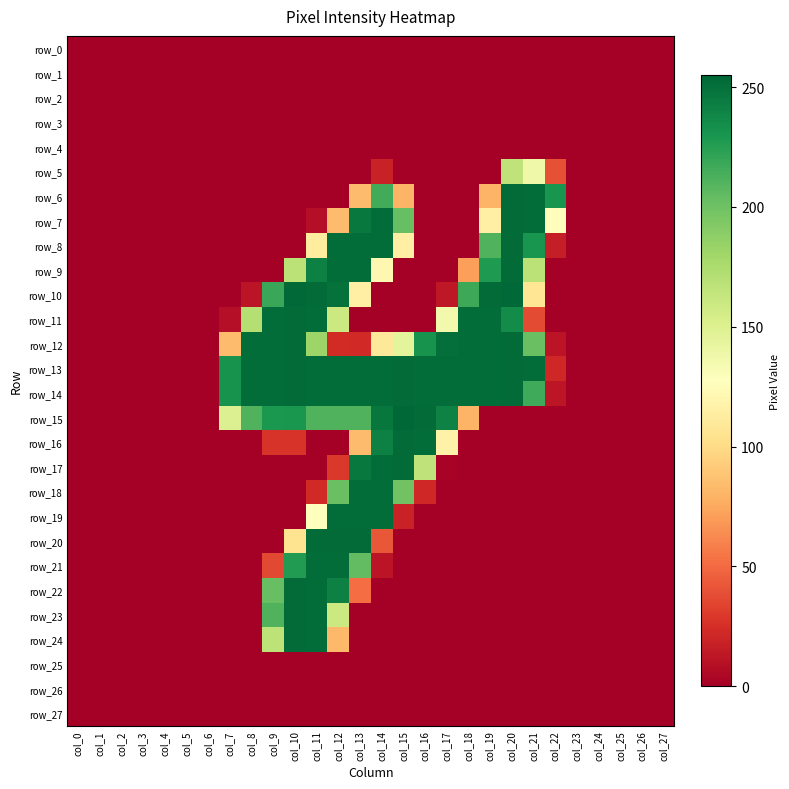

Reading left to right, extract all data points from this chart.

row_0: col_0=0	col_1=0	col_2=0	col_3=0	col_4=0	col_5=0	col_6=0	col_7=0	col_8=0	col_9=0	col_10=0	col_11=0	col_12=0	col_13=0	col_14=0	col_15=0	col_16=0	col_17=0	col_18=0	col_19=0	col_20=0	col_21=0	col_22=0	col_23=0	col_24=0	col_25=0	col_26=0	col_27=0
row_1: col_0=0	col_1=0	col_2=0	col_3=0	col_4=0	col_5=0	col_6=0	col_7=0	col_8=0	col_9=0	col_10=0	col_11=0	col_12=0	col_13=0	col_14=0	col_15=0	col_16=0	col_17=0	col_18=0	col_19=0	col_20=0	col_21=0	col_22=0	col_23=0	col_24=0	col_25=0	col_26=0	col_27=0
row_2: col_0=0	col_1=0	col_2=0	col_3=0	col_4=0	col_5=0	col_6=0	col_7=0	col_8=0	col_9=0	col_10=0	col_11=0	col_12=0	col_13=0	col_14=0	col_15=0	col_16=0	col_17=0	col_18=0	col_19=0	col_20=0	col_21=0	col_22=0	col_23=0	col_24=0	col_25=0	col_26=0	col_27=0
row_3: col_0=0	col_1=0	col_2=0	col_3=0	col_4=0	col_5=0	col_6=0	col_7=0	col_8=0	col_9=0	col_10=0	col_11=0	col_12=0	col_13=0	col_14=0	col_15=0	col_16=0	col_17=0	col_18=0	col_19=0	col_20=0	col_21=0	col_22=0	col_23=0	col_24=0	col_25=0	col_26=0	col_27=0
row_4: col_0=0	col_1=0	col_2=0	col_3=0	col_4=0	col_5=0	col_6=0	col_7=0	col_8=0	col_9=0	col_10=0	col_11=0	col_12=0	col_13=0	col_14=0	col_15=0	col_16=0	col_17=0	col_18=0	col_19=0	col_20=0	col_21=0	col_22=0	col_23=0	col_24=0	col_25=0	col_26=0	col_27=0
row_5: col_0=0	col_1=0	col_2=0	col_3=0	col_4=0	col_5=0	col_6=0	col_7=0	col_8=0	col_9=0	col_10=0	col_11=0	col_12=0	col_13=0	col_14=18	col_15=0	col_16=0	col_17=0	col_18=0	col_19=0	col_20=166	col_21=138	col_22=39	col_23=0	col_24=0	col_25=0	col_26=0	col_27=0
row_6: col_0=0	col_1=0	col_2=0	col_3=0	col_4=0	col_5=0	col_6=0	col_7=0	col_8=0	col_9=0	col_10=0	col_11=0	col_12=0	col_13=84	col_14=216	col_15=80	col_16=0	col_17=0	col_18=0	col_19=80	col_20=253	col_21=252	col_22=231	col_23=0	col_24=0	col_25=0	col_26=0	col_27=0
row_7: col_0=0	col_1=0	col_2=0	col_3=0	col_4=0	col_5=0	col_6=0	col_7=0	col_8=0	col_9=0	col_10=0	col_11=8	col_12=84	col_13=246	col_14=252	col_15=203	col_16=0	col_17=0	col_18=0	col_19=115	col_20=253	col_21=252	col_22=126	col_23=0	col_24=0	col_25=0	col_26=0	col_27=0
row_8: col_0=0	col_1=0	col_2=0	col_3=0	col_4=0	col_5=0	col_6=0	col_7=0	col_8=0	col_9=0	col_10=0	col_11=112	col_12=252	col_13=252	col_14=252	col_15=115	col_16=0	col_17=0	col_18=0	col_19=211	col_20=253	col_21=231	col_22=16	col_23=0	col_24=0	col_25=0	col_26=0	col_27=0
row_9: col_0=0	col_1=0	col_2=0	col_3=0	col_4=0	col_5=0	col_6=0	col_7=0	col_8=0	col_9=0	col_10=168	col_11=242	col_12=252	col_13=252	col_14=121	col_15=0	col_16=0	col_17=0	col_18=71	col_19=228	col_20=253	col_21=168	col_22=0	col_23=0	col_24=0	col_25=0	col_26=0	col_27=0
row_10: col_0=0	col_1=0	col_2=0	col_3=0	col_4=0	col_5=0	col_6=0	col_7=0	col_8=11	col_9=219	col_10=254	col_11=253	col_12=250	col_13=115	col_14=0	col_15=0	col_16=0	col_17=13	col_18=218	col_19=253	col_20=254	col_21=107	col_22=0	col_23=0	col_24=0	col_25=0	col_26=0	col_27=0
row_11: col_0=0	col_1=0	col_2=0	col_3=0	col_4=0	col_5=0	col_6=0	col_7=8	col_8=171	col_9=252	col_10=253	col_11=252	col_12=160	col_13=0	col_14=0	col_15=0	col_16=0	col_17=136	col_18=252	col_19=252	col_20=236	col_21=37	col_22=0	col_23=0	col_24=0	col_25=0	col_26=0	col_27=0
row_12: col_0=0	col_1=0	col_2=0	col_3=0	col_4=0	col_5=0	col_6=0	col_7=84	col_8=252	col_9=252	col_10=253	col_11=182	col_12=23	col_13=22	col_14=110	col_15=145	col_16=232	col_17=251	col_18=252	col_19=252	col_20=253	col_21=202	col_22=11	col_23=0	col_24=0	col_25=0	col_26=0	col_27=0
row_13: col_0=0	col_1=0	col_2=0	col_3=0	col_4=0	col_5=0	col_6=0	col_7=232	col_8=252	col_9=252	col_10=253	col_11=252	col_12=252	col_13=252	col_14=252	col_15=253	col_16=252	col_17=252	col_18=252	col_19=252	col_20=253	col_21=252	col_22=21	col_23=0	col_24=0	col_25=0	col_26=0	col_27=0
row_14: col_0=0	col_1=0	col_2=0	col_3=0	col_4=0	col_5=0	col_6=0	col_7=232	col_8=252	col_9=252	col_10=253	col_11=252	col_12=252	col_13=252	col_14=252	col_15=253	col_16=252	col_17=252	col_18=252	col_19=252	col_20=253	col_21=217	col_22=12	col_23=0	col_24=0	col_25=0	col_26=0	col_27=0
row_15: col_0=0	col_1=0	col_2=0	col_3=0	col_4=0	col_5=0	col_6=0	col_7=150	col_8=211	col_9=229	col_10=230	col_11=211	col_12=211	col_13=211	col_14=247	col_15=255	col_16=253	col_17=241	col_18=80	col_19=0	col_20=0	col_21=0	col_22=0	col_23=0	col_24=0	col_25=0	col_26=0	col_27=0
row_16: col_0=0	col_1=0	col_2=0	col_3=0	col_4=0	col_5=0	col_6=0	col_7=0	col_8=0	col_9=27	col_10=27	col_11=0	col_12=0	col_13=84	col_14=242	col_15=253	col_16=252	col_17=117	col_18=0	col_19=0	col_20=0	col_21=0	col_22=0	col_23=0	col_24=0	col_25=0	col_26=0	col_27=0
row_17: col_0=0	col_1=0	col_2=0	col_3=0	col_4=0	col_5=0	col_6=0	col_7=0	col_8=0	col_9=0	col_10=0	col_11=0	col_12=29	col_13=246	col_14=252	col_15=253	col_16=166	col_17=2	col_18=0	col_19=0	col_20=0	col_21=0	col_22=0	col_23=0	col_24=0	col_25=0	col_26=0	col_27=0
row_18: col_0=0	col_1=0	col_2=0	col_3=0	col_4=0	col_5=0	col_6=0	col_7=0	col_8=0	col_9=0	col_10=0	col_11=22	col_12=202	col_13=252	col_14=252	col_15=199	col_16=21	col_17=0	col_18=0	col_19=0	col_20=0	col_21=0	col_22=0	col_23=0	col_24=0	col_25=0	col_26=0	col_27=0
row_19: col_0=0	col_1=0	col_2=0	col_3=0	col_4=0	col_5=0	col_6=0	col_7=0	col_8=0	col_9=0	col_10=0	col_11=128	col_12=252	col_13=252	col_14=252	col_15=18	col_16=0	col_17=0	col_18=0	col_19=0	col_20=0	col_21=0	col_22=0	col_23=0	col_24=0	col_25=0	col_26=0	col_27=0
row_20: col_0=0	col_1=0	col_2=0	col_3=0	col_4=0	col_5=0	col_6=0	col_7=0	col_8=0	col_9=0	col_10=105	col_11=253	col_12=253	col_13=253	col_14=42	col_15=0	col_16=0	col_17=0	col_18=0	col_19=0	col_20=0	col_21=0	col_22=0	col_23=0	col_24=0	col_25=0	col_26=0	col_27=0
row_21: col_0=0	col_1=0	col_2=0	col_3=0	col_4=0	col_5=0	col_6=0	col_7=0	col_8=0	col_9=36	col_10=227	col_11=252	col_12=252	col_13=205	col_14=11	col_15=0	col_16=0	col_17=0	col_18=0	col_19=0	col_20=0	col_21=0	col_22=0	col_23=0	col_24=0	col_25=0	col_26=0	col_27=0
row_22: col_0=0	col_1=0	col_2=0	col_3=0	col_4=0	col_5=0	col_6=0	col_7=0	col_8=0	col_9=203	col_10=253	col_11=252	col_12=242	col_13=51	col_14=0	col_15=0	col_16=0	col_17=0	col_18=0	col_19=0	col_20=0	col_21=0	col_22=0	col_23=0	col_24=0	col_25=0	col_26=0	col_27=0
row_23: col_0=0	col_1=0	col_2=0	col_3=0	col_4=0	col_5=0	col_6=0	col_7=0	col_8=0	col_9=211	col_10=253	col_11=252	col_12=160	col_13=0	col_14=0	col_15=0	col_16=0	col_17=0	col_18=0	col_19=0	col_20=0	col_21=0	col_22=0	col_23=0	col_24=0	col_25=0	col_26=0	col_27=0
row_24: col_0=0	col_1=0	col_2=0	col_3=0	col_4=0	col_5=0	col_6=0	col_7=0	col_8=0	col_9=167	col_10=253	col_11=252	col_12=82	col_13=0	col_14=0	col_15=0	col_16=0	col_17=0	col_18=0	col_19=0	col_20=0	col_21=0	col_22=0	col_23=0	col_24=0	col_25=0	col_26=0	col_27=0
row_25: col_0=0	col_1=0	col_2=0	col_3=0	col_4=0	col_5=0	col_6=0	col_7=0	col_8=0	col_9=0	col_10=0	col_11=0	col_12=0	col_13=0	col_14=0	col_15=0	col_16=0	col_17=0	col_18=0	col_19=0	col_20=0	col_21=0	col_22=0	col_23=0	col_24=0	col_25=0	col_26=0	col_27=0
row_26: col_0=0	col_1=0	col_2=0	col_3=0	col_4=0	col_5=0	col_6=0	col_7=0	col_8=0	col_9=0	col_10=0	col_11=0	col_12=0	col_13=0	col_14=0	col_15=0	col_16=0	col_17=0	col_18=0	col_19=0	col_20=0	col_21=0	col_22=0	col_23=0	col_24=0	col_25=0	col_26=0	col_27=0
row_27: col_0=0	col_1=0	col_2=0	col_3=0	col_4=0	col_5=0	col_6=0	col_7=0	col_8=0	col_9=0	col_10=0	col_11=0	col_12=0	col_13=0	col_14=0	col_15=0	col_16=0	col_17=0	col_18=0	col_19=0	col_20=0	col_21=0	col_22=0	col_23=0	col_24=0	col_25=0	col_26=0	col_27=0